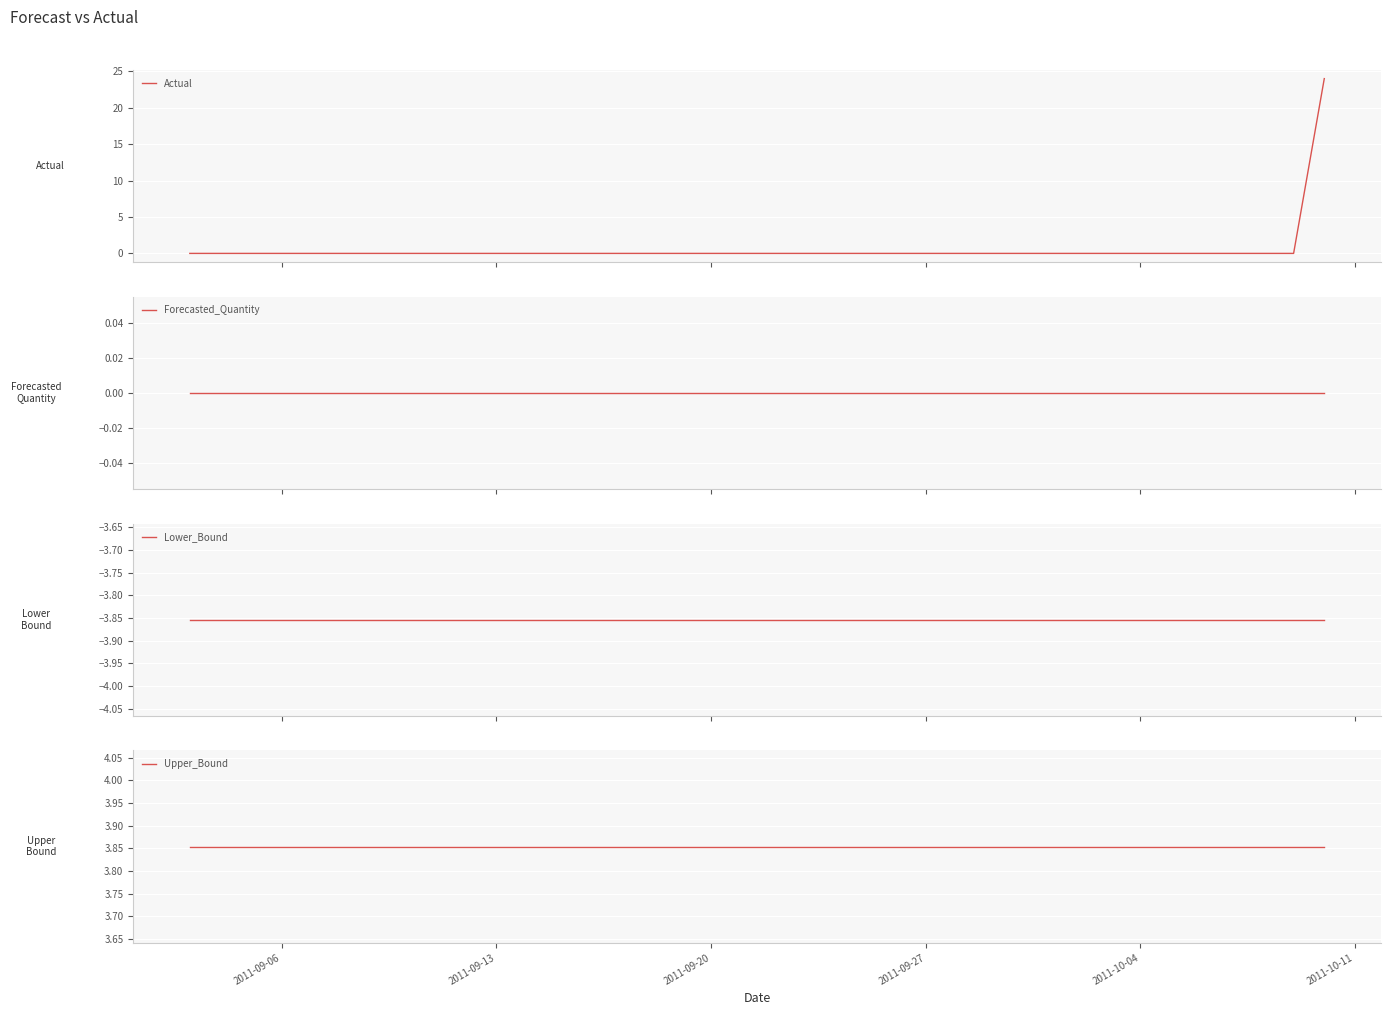

True or false: Actual has more than 1 points higher than both neighbors.

False